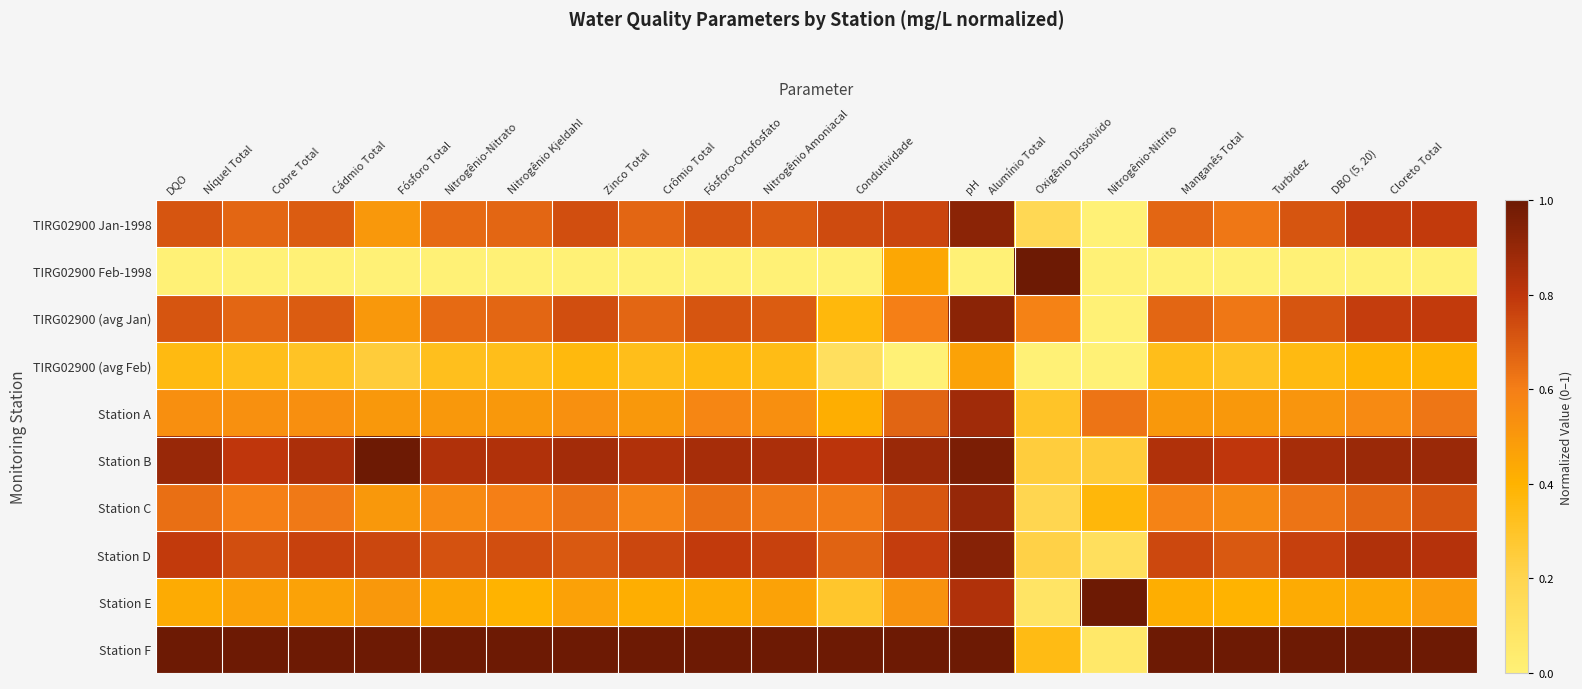

What is the spread (max minus min) of values at Nitrogênio-Nitrato?

1.0